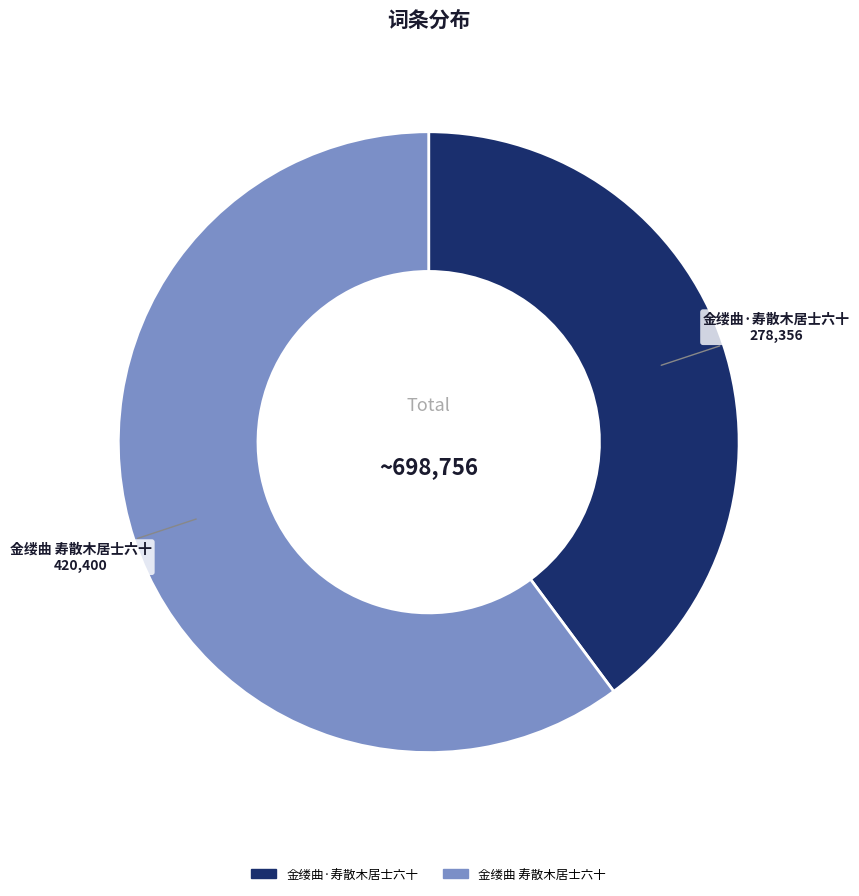

Do 金缕曲 寿散木居士六十 and 金缕曲·寿散木居士六十 together represent more than half of the pie?

Yes